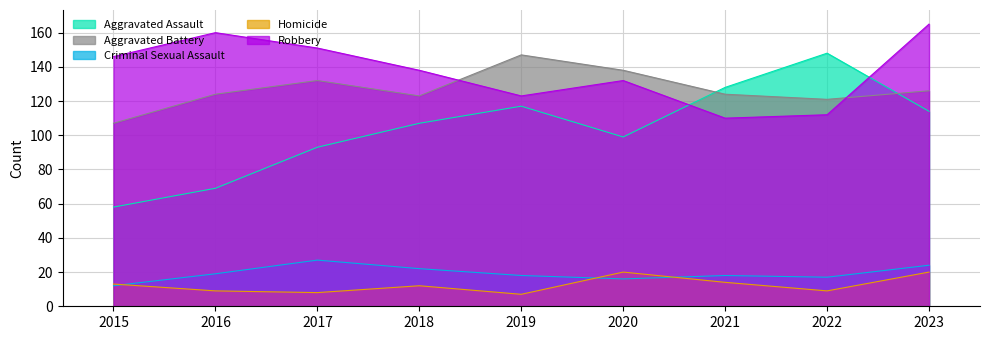

Rank the series by their maximum value, from highest to lowest.

Robbery, Aggravated Assault, Aggravated Battery, Criminal Sexual Assault, Homicide